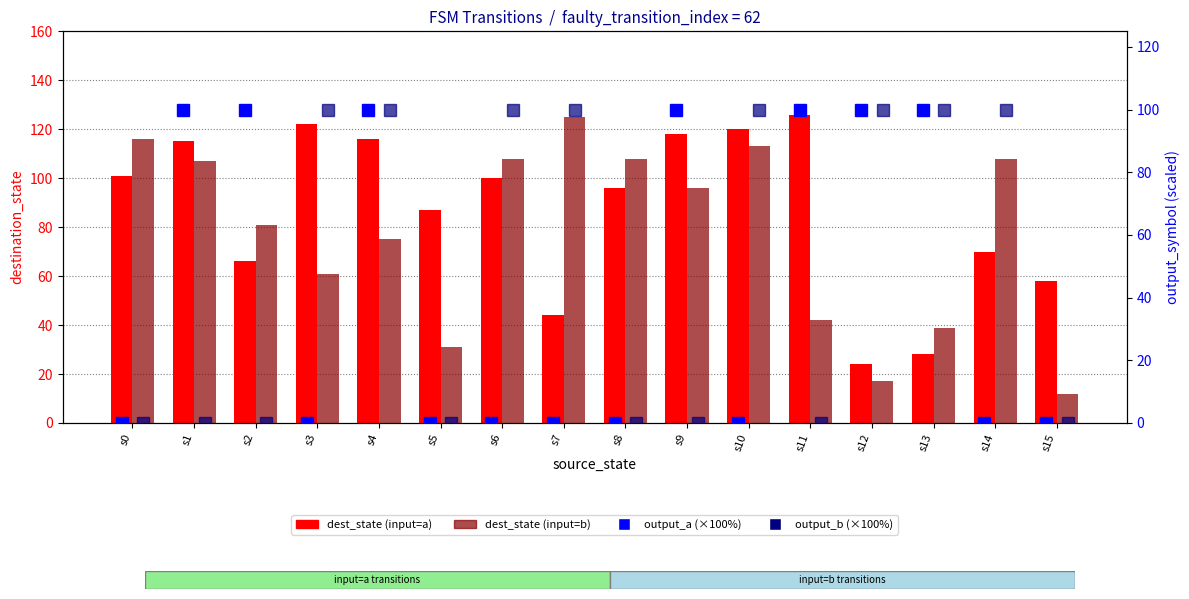

What is the difference between the second highest and minimum values in the dest_state (input=b) series?

104